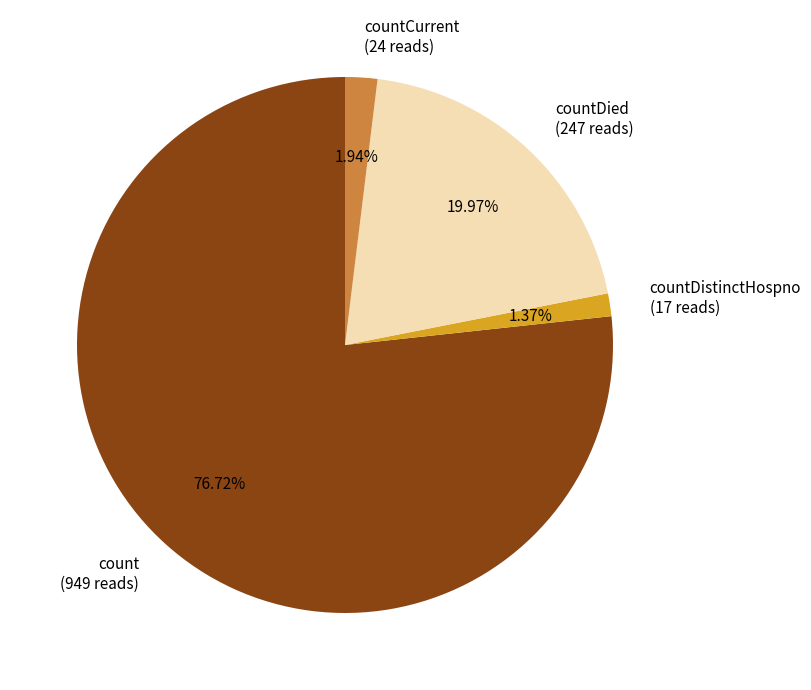

Which category has the smallest portion of the pie?

countDistinctHospno (17 reads)